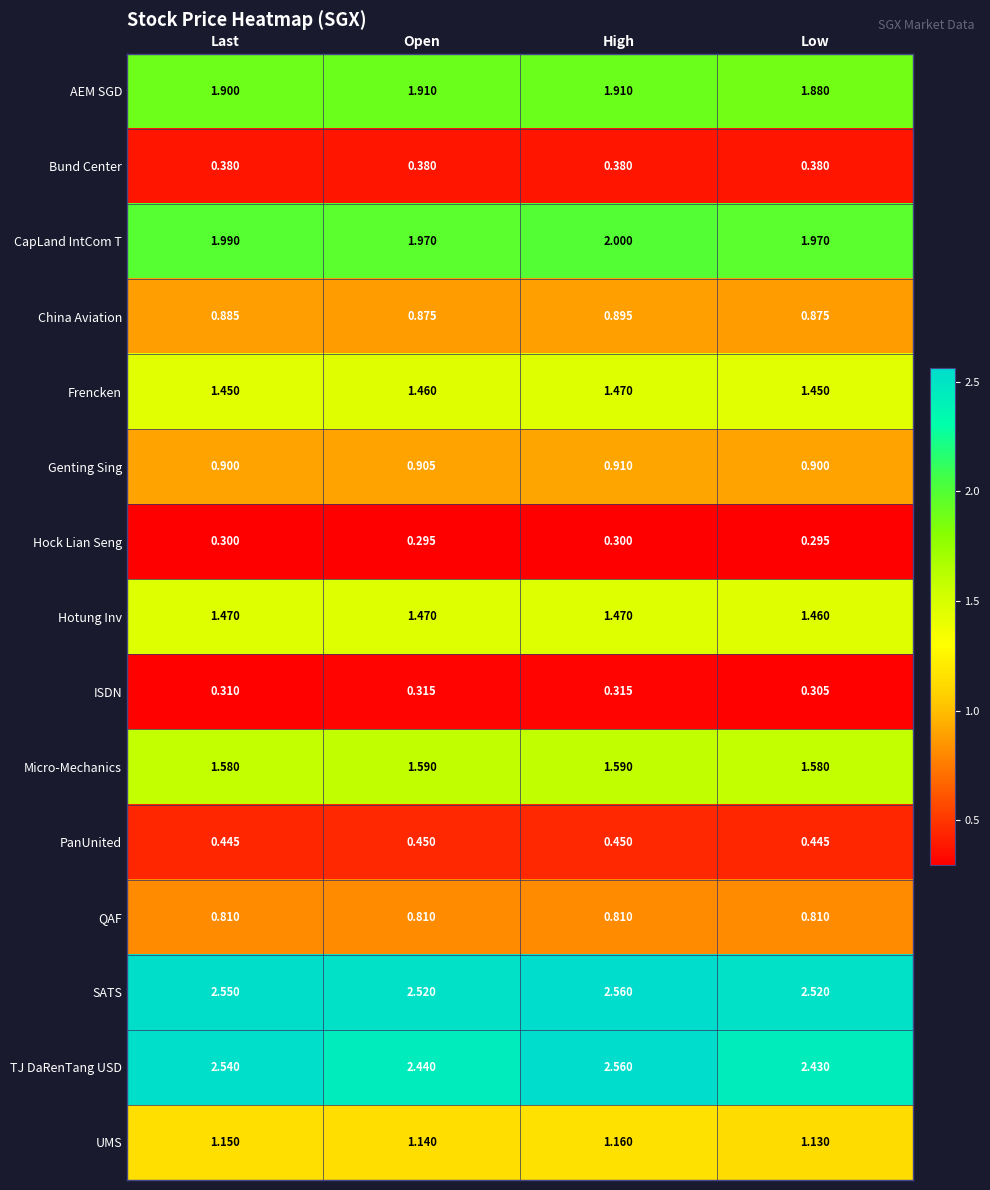

Which series has the largest total across all categories?

SATS